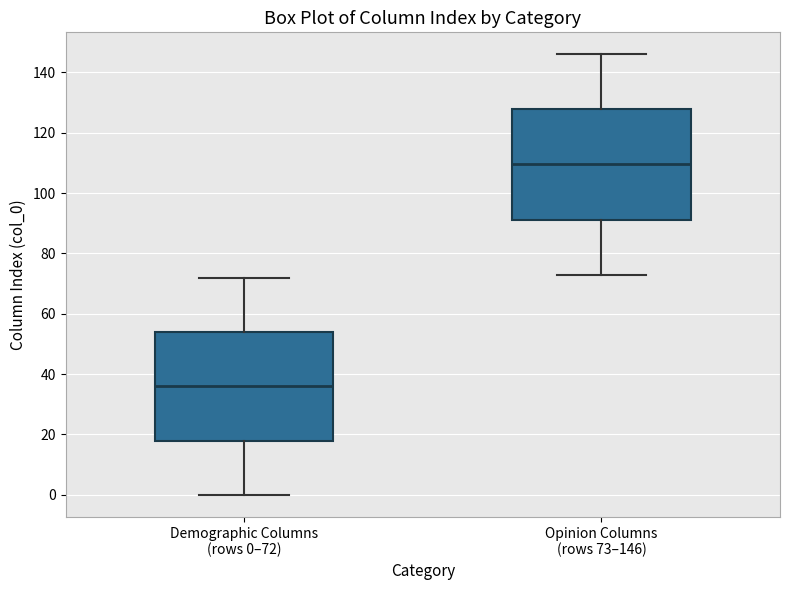

Reading left to right, read every box against the y-axis: the position of its median line, the range the box covers, and the ends of its whiskers. The values are not printed on the chart, so give them approximately, as read against the axis.

Demographic Columns (rows 0–72): median 36, box 18 to 54, whiskers 0 to 72
Opinion Columns (rows 73–146): median 110, box 92 to 128, whiskers 74 to 146